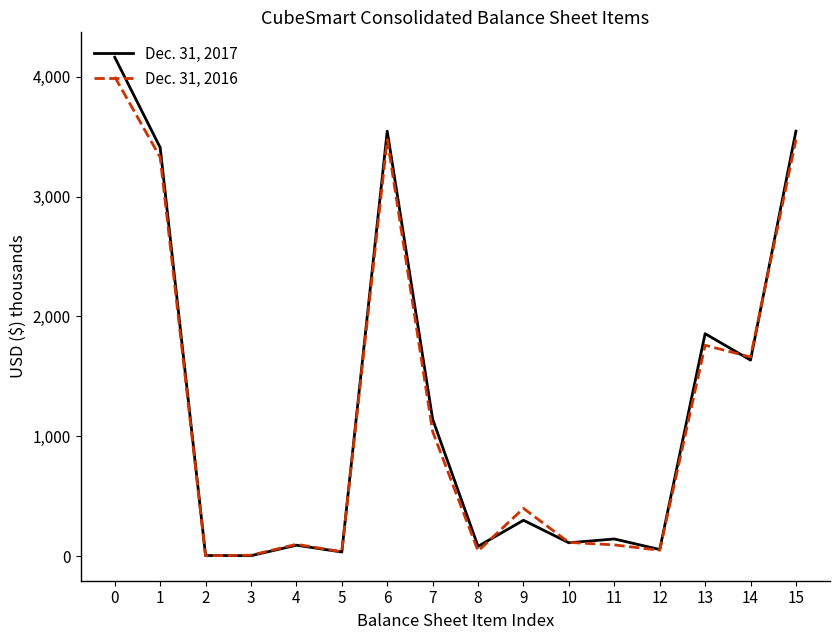

What is the total value across all series at 1?

6735.6